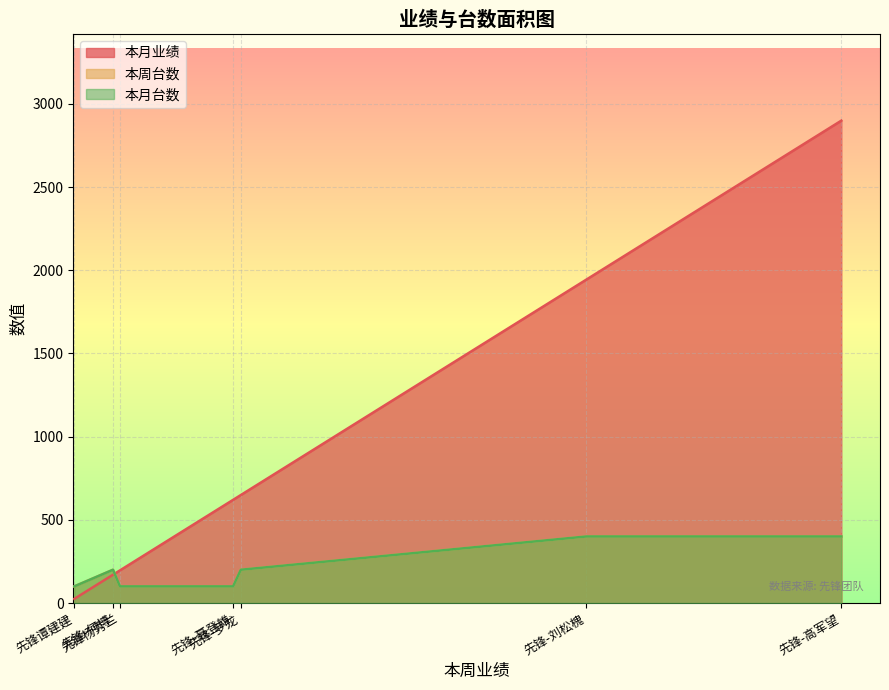

Is it true that 本周台数 equals 2 at 先锋-刘松槐?

False